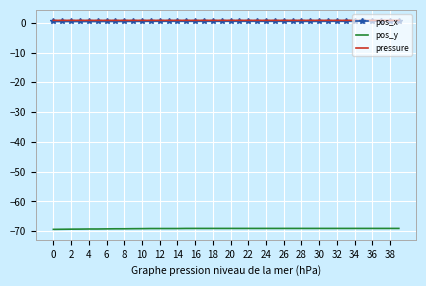

True or false: pressure and pos_y intersect in this chart.

False